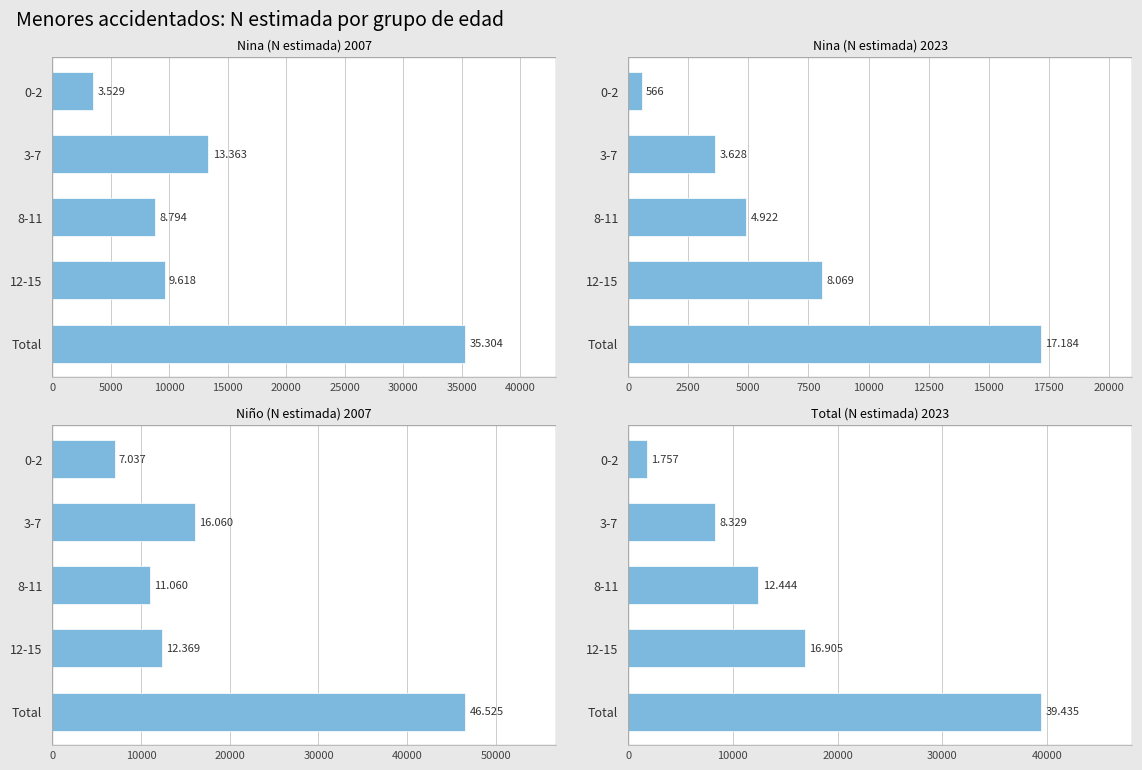

What is the value of the Nina (N estimada) 2007 bar at the 1st from the left?

3529